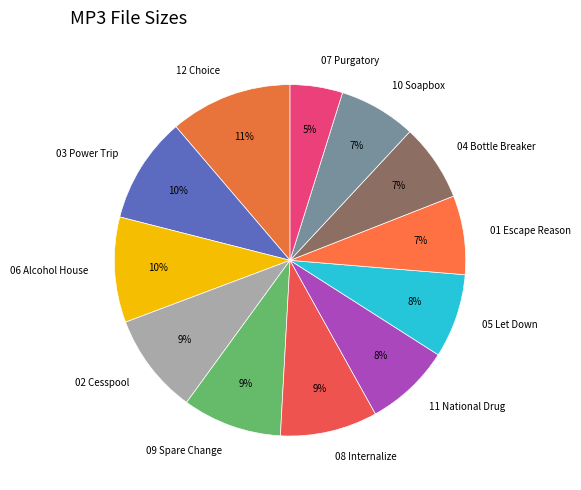

Do 06 Alcohol House and 05 Let Down together represent more than half of the pie?

No